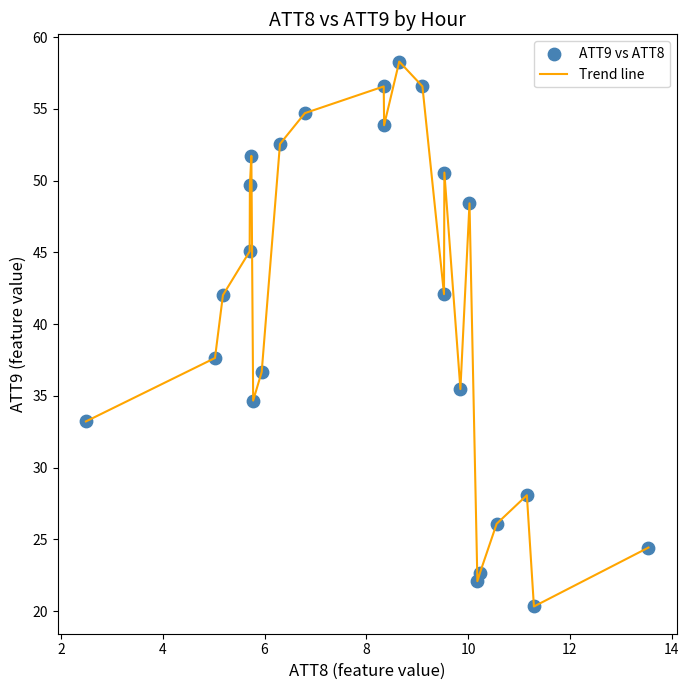

What is the difference between the maximum and minimum values?

38.0